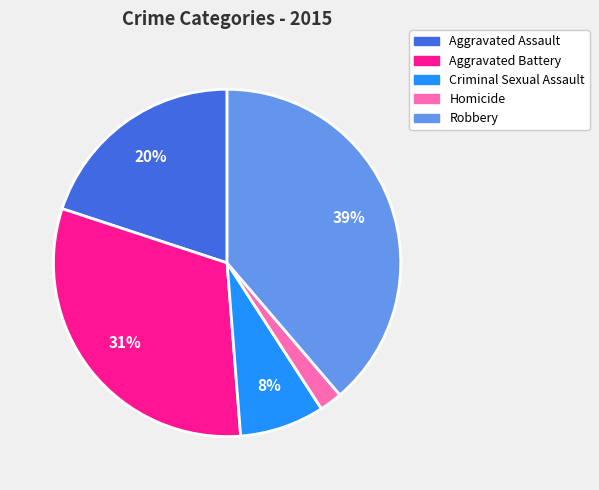

Which slice is the smallest?

Homicide